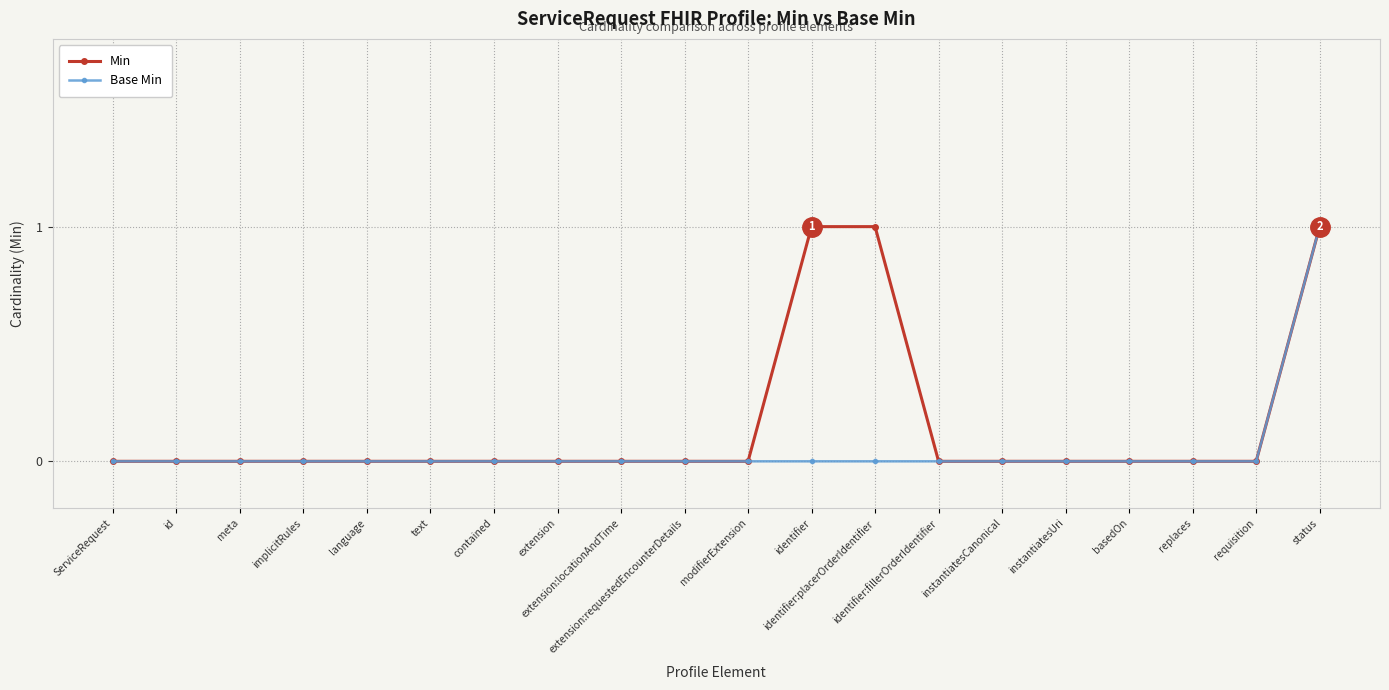

Which series has the largest total across all categories?

Min